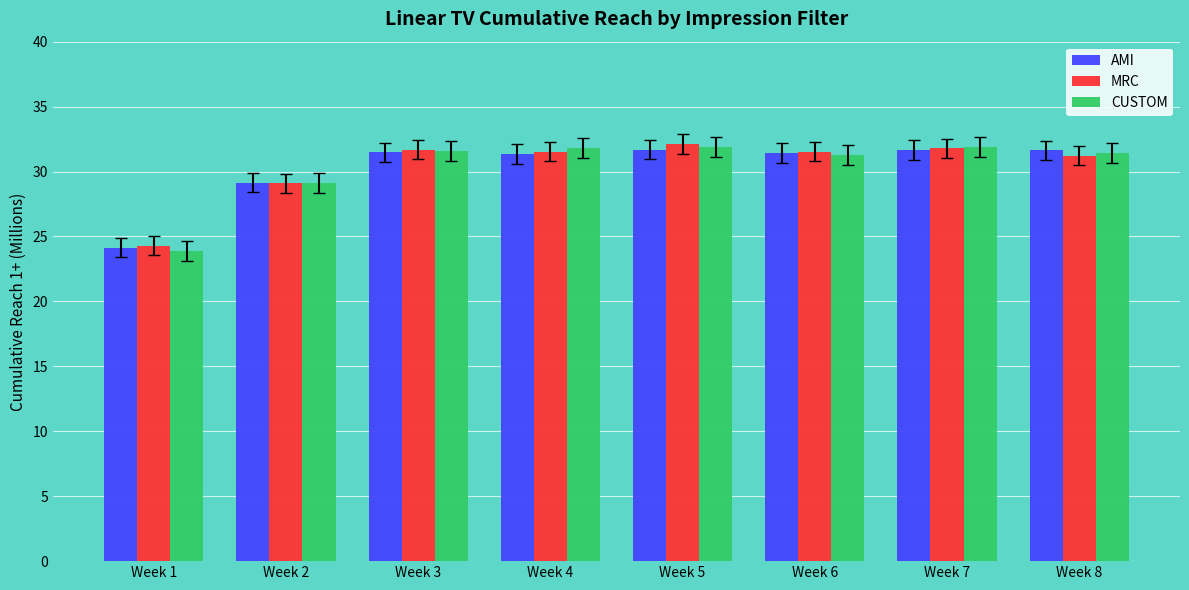

Which series has the widest spread of values?

CUSTOM